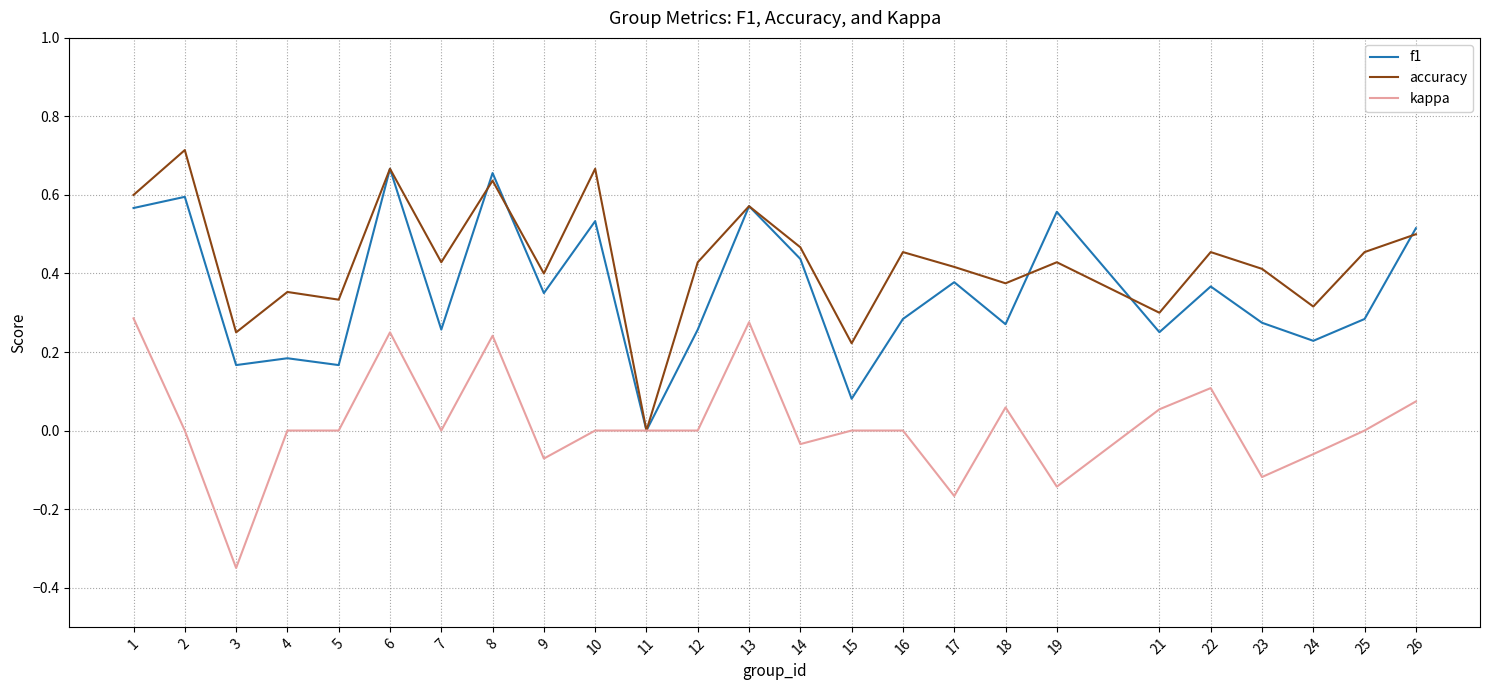

Which series has the widest spread of values?

accuracy